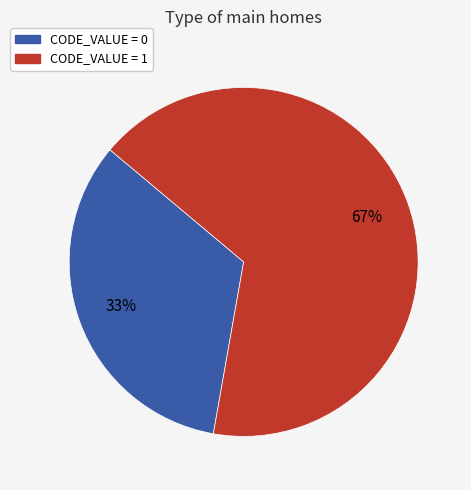

To the nearest percent, what is the average slice percentage?

50%